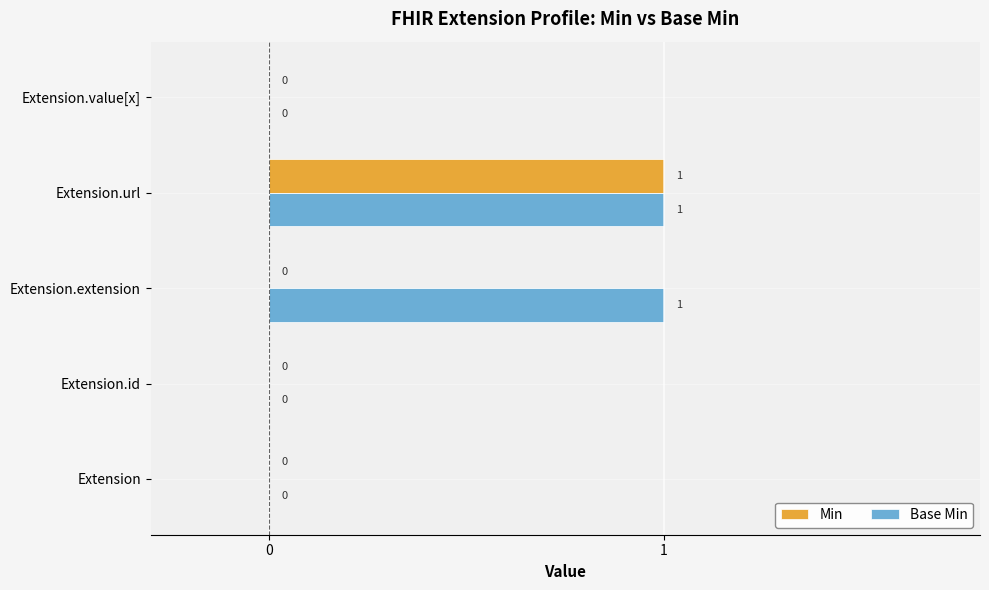

The value of Base Min at Extension.extension is 2. True or false?

False